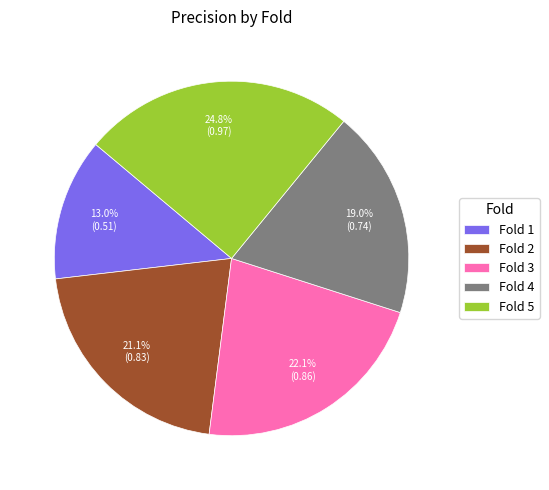

Do Fold 4 and Fold 5 together represent more than half of the pie?

No